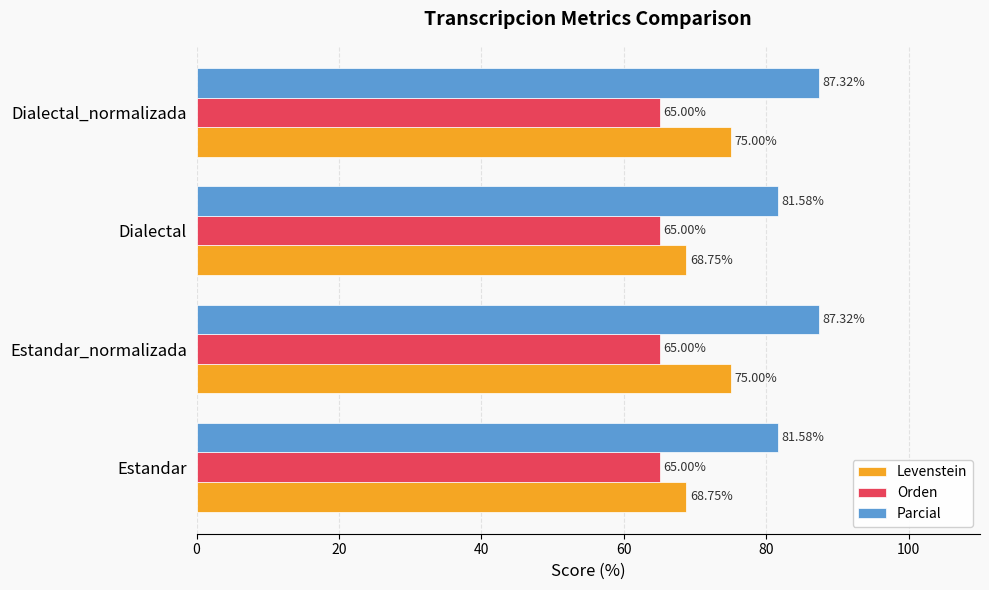

What is the difference between the highest and lowest values at Dialectal_normalizada?

22.3